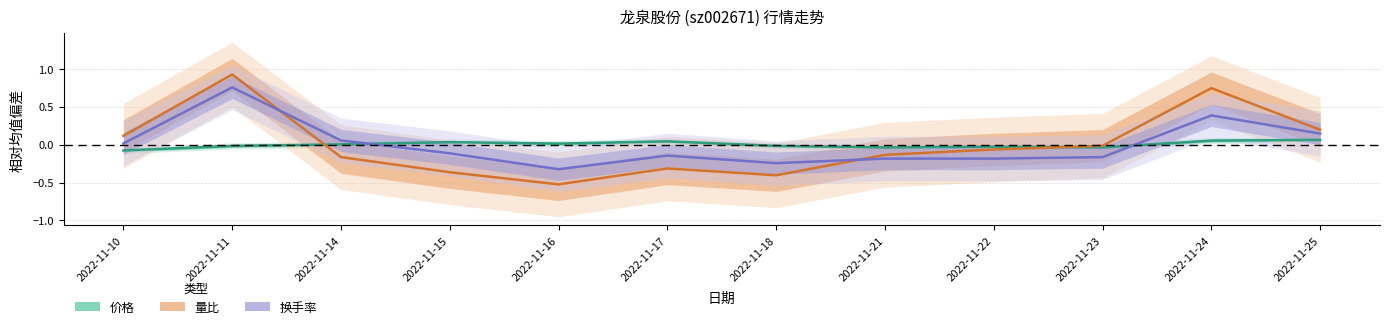

After their last crossing, which series has the higher values: 量比 or 换手率?

量比